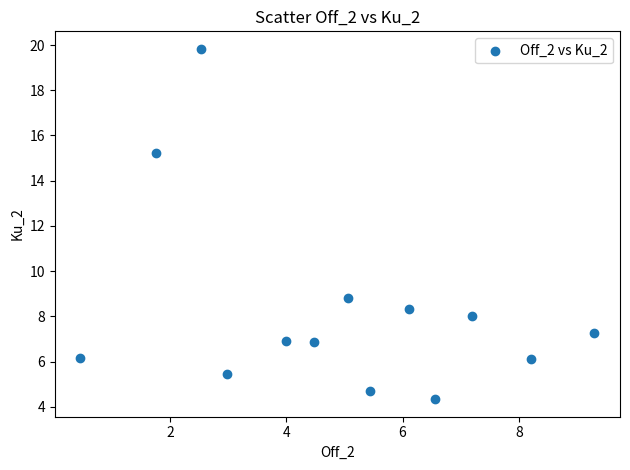

What is the range of X values (max minus min)?

8.8